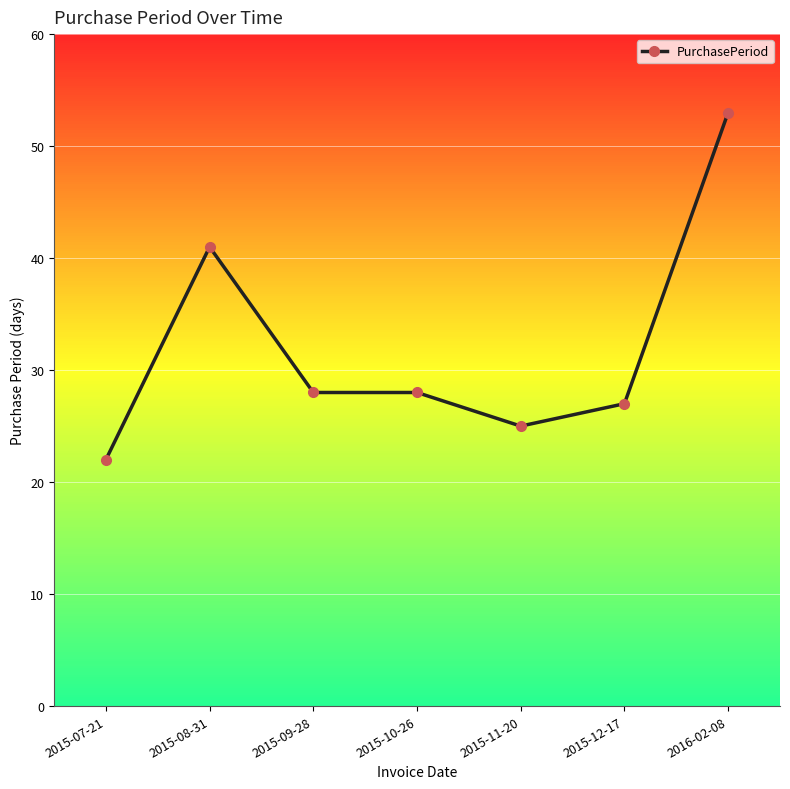

How many lines are shown in the chart?

1